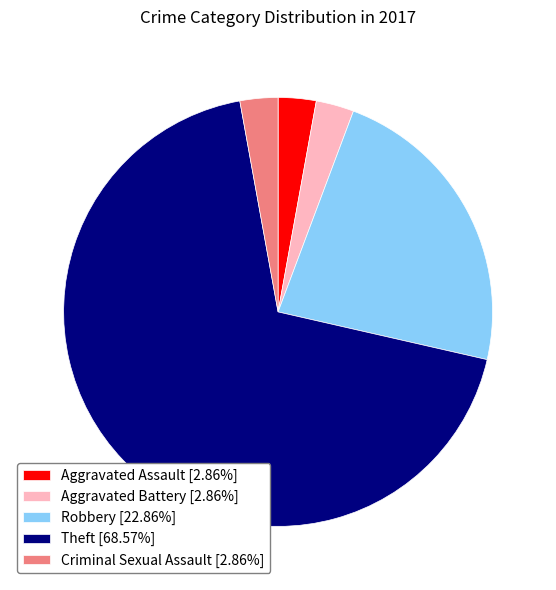

Is the sum of Theft [68.57%] and Aggravated Battery [2.86%] greater than half?

Yes